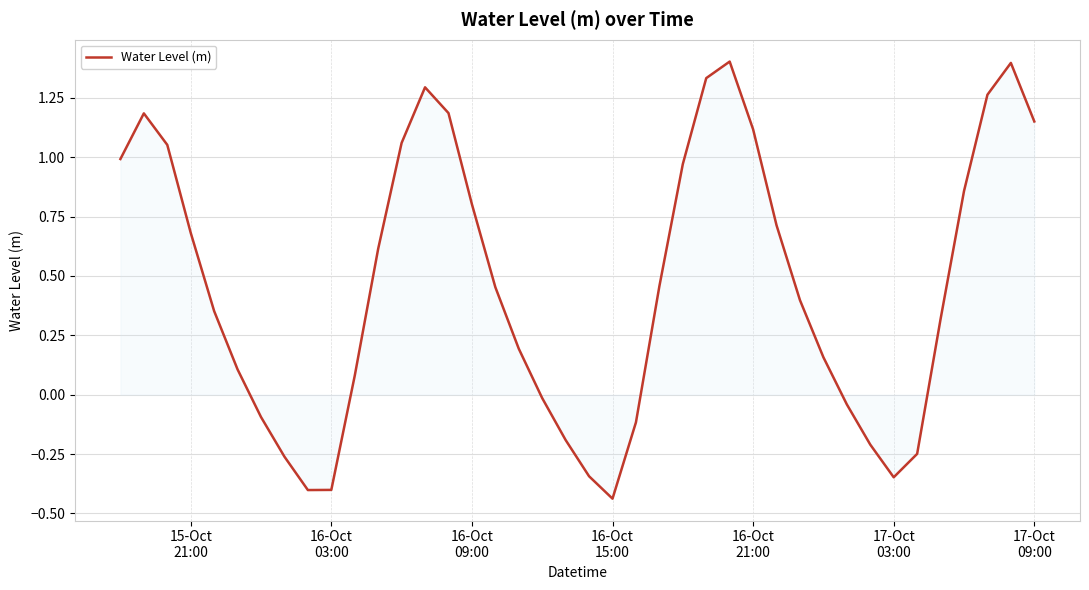

What is the greatest value displayed?

1.4